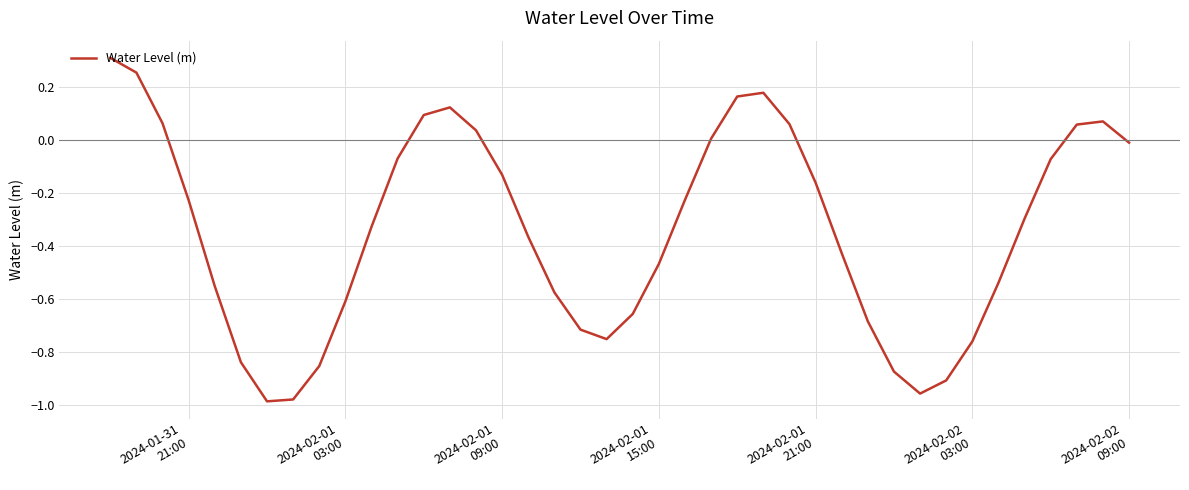

What is the difference between the maximum and minimum values?

1.3